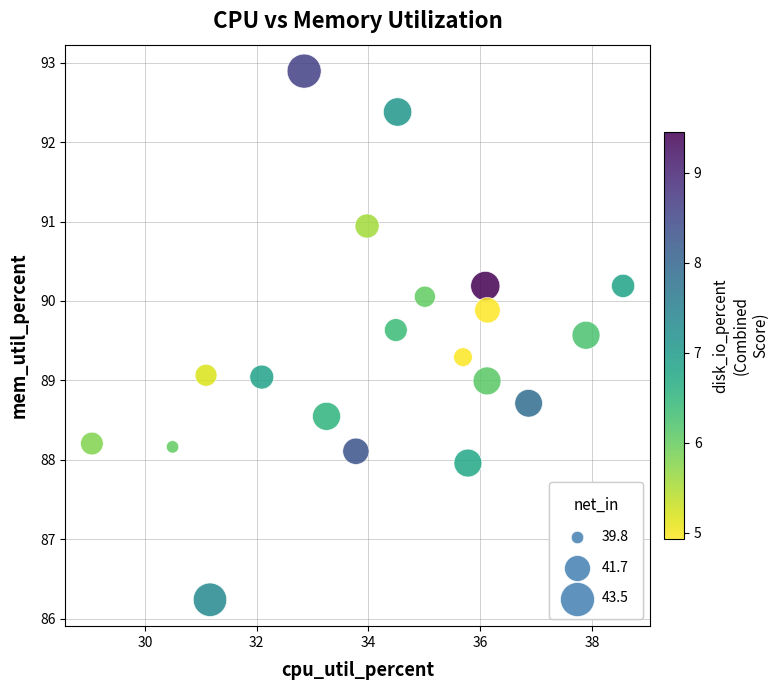

What is the range of X values (max minus min)?

9.5